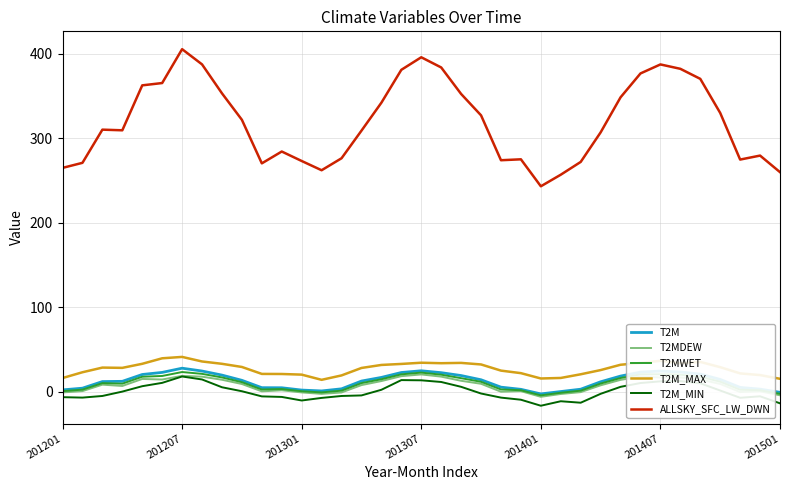

Which series has the widest spread of values?

ALLSKY_SFC_LW_DWN